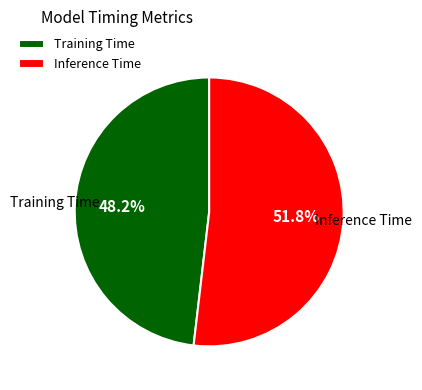

How many segments does this pie chart have?

2